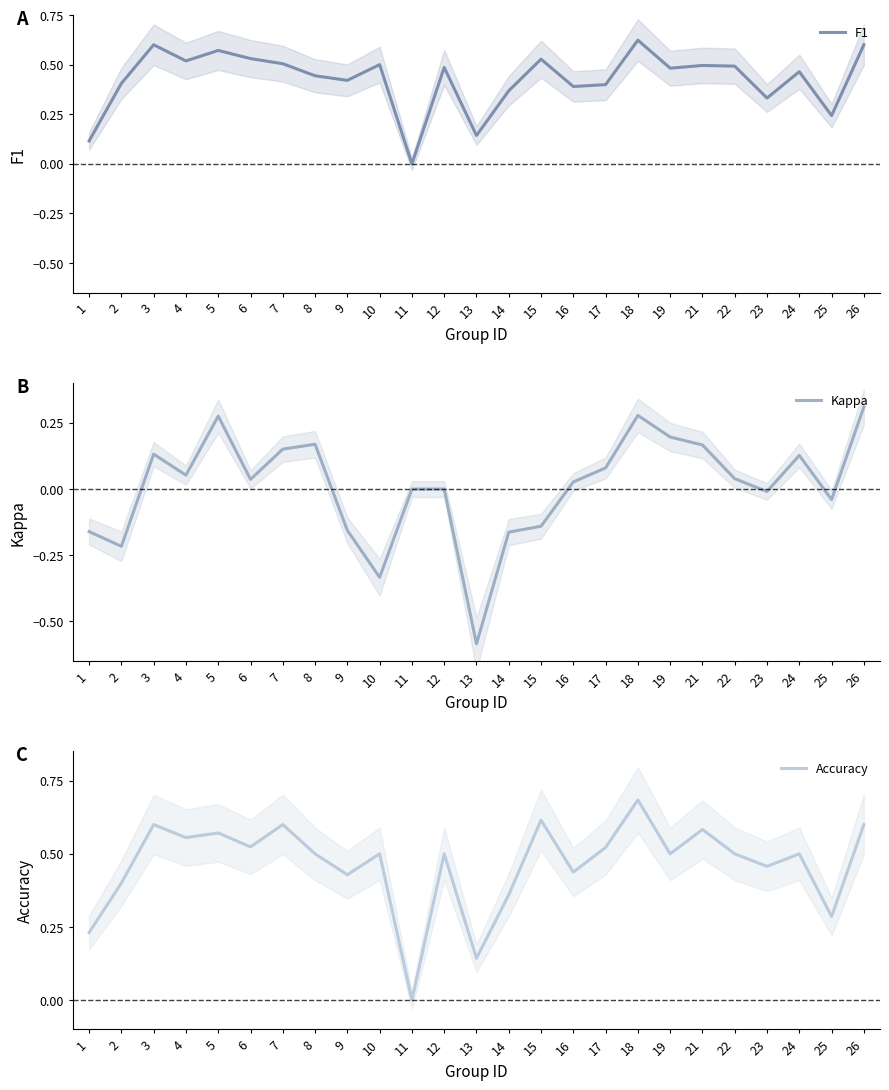

The Kappa series shows -0.0 at 25. True or false?

True